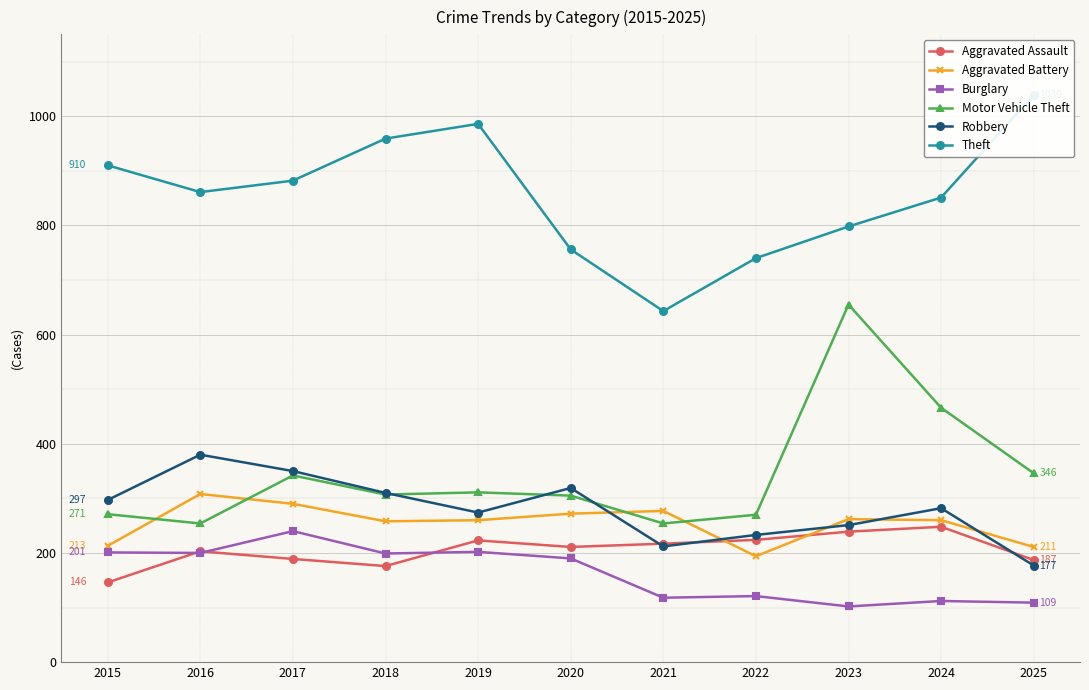

What is the difference between the Robbery values at 2023 and 2018?

59